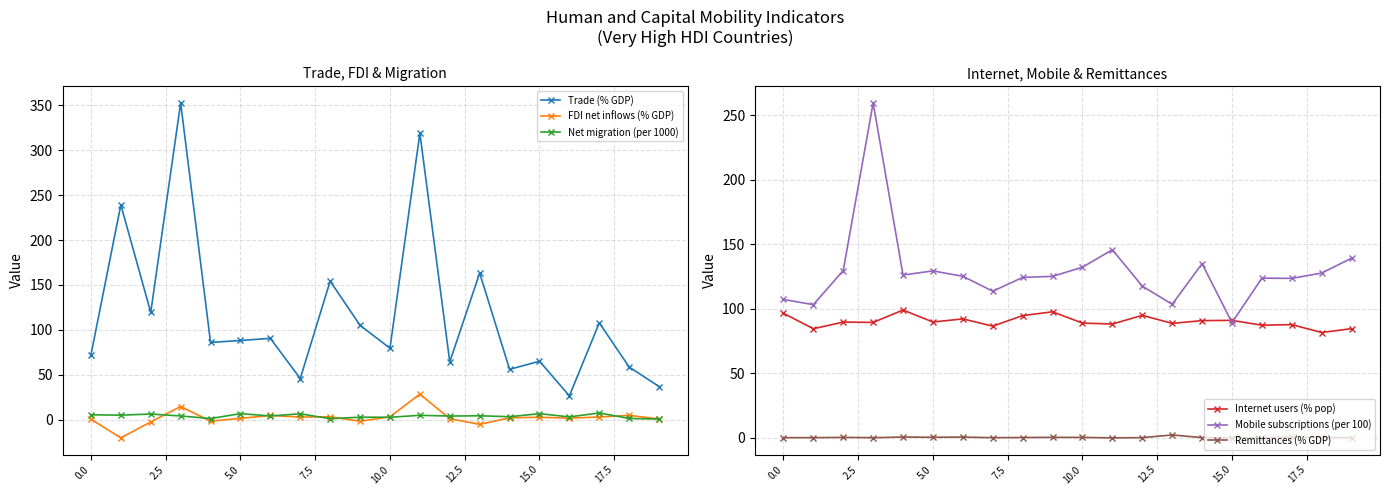

Which series has the largest range (max minus min)?

Trade (% GDP)